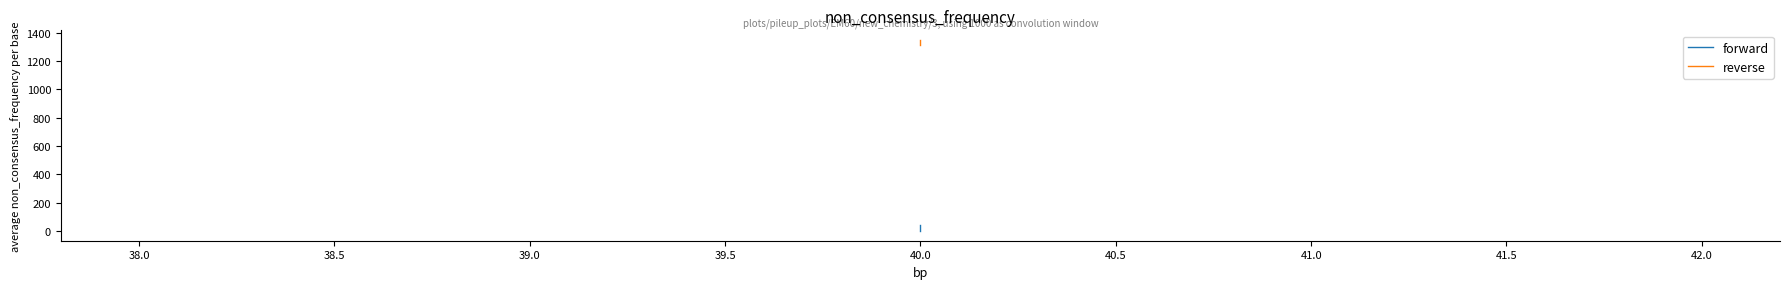

How many data points in forward are less than 40?

1